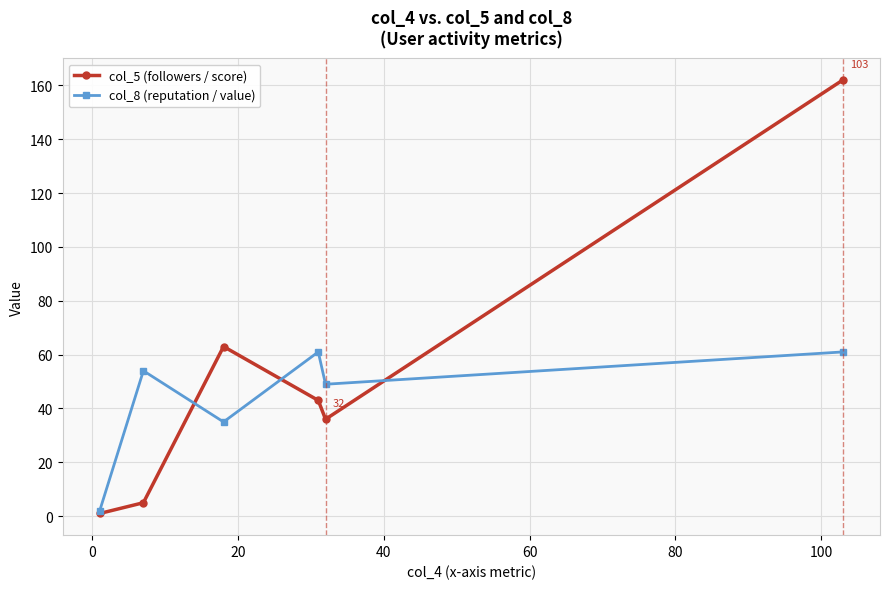

Which series has the largest total across all categories?

col_5 (followers / score)